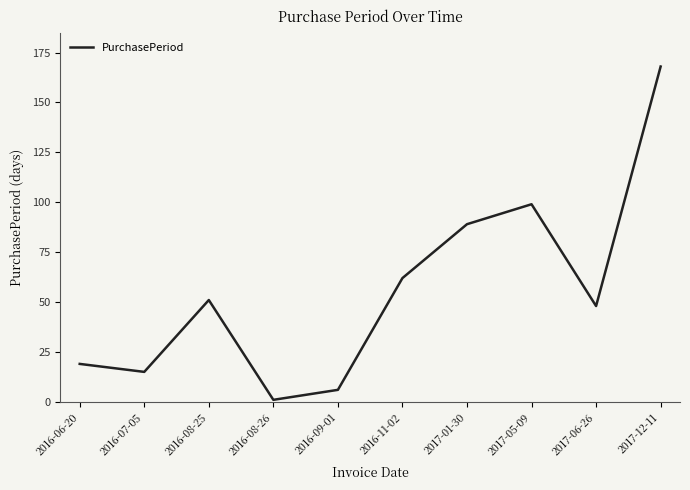

What position from the left is 2017-01-30?

7